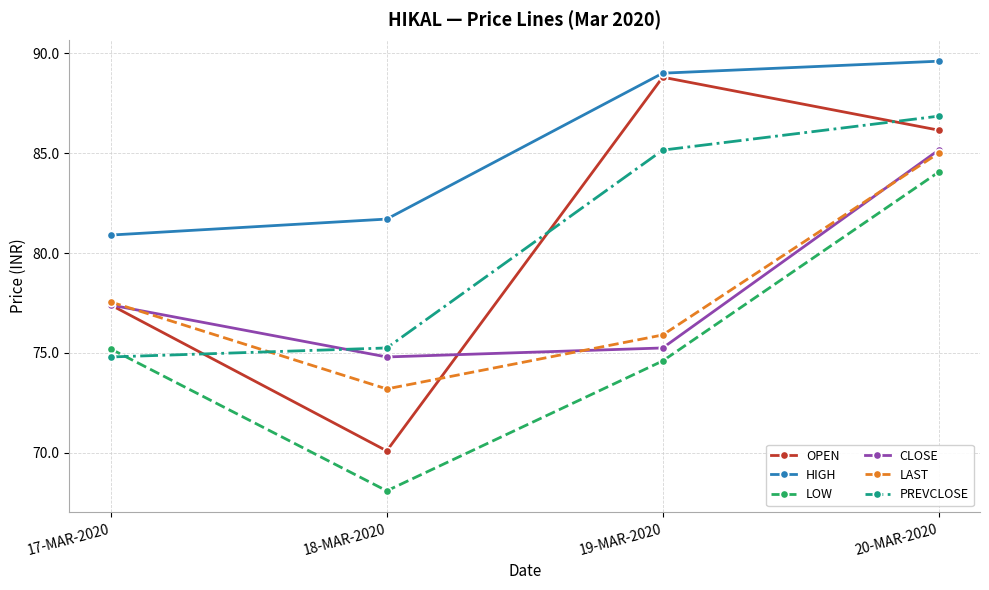

How many values in the LAST series exceed 77?

2